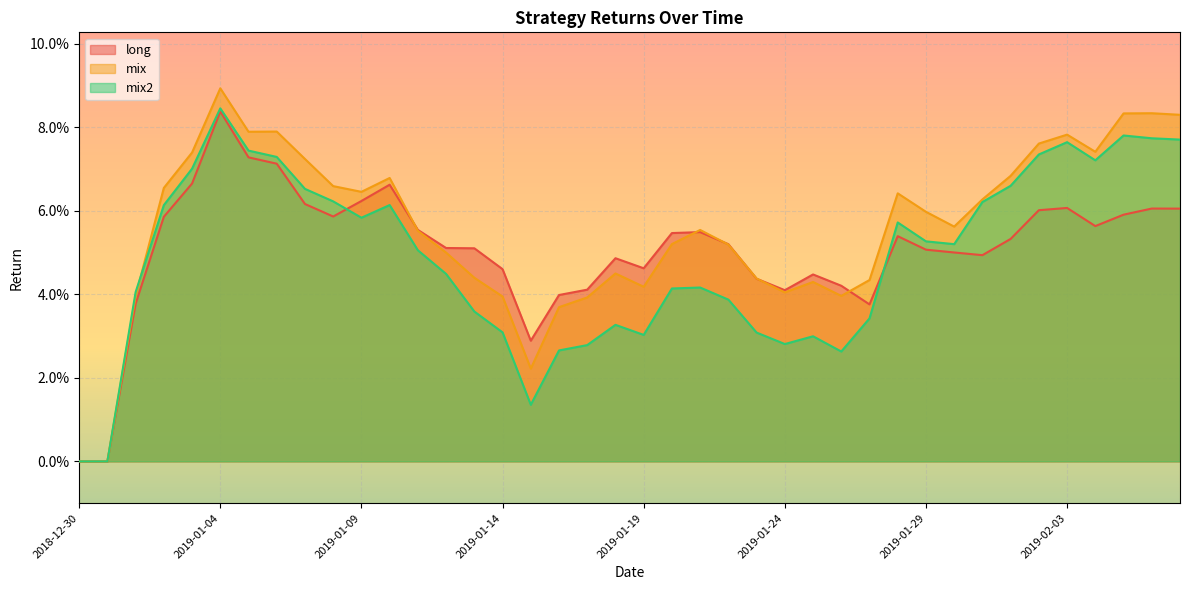

Reading left to right, extract all data points from this chart.

long: 0.0	0.0	0.0	0.1	0.1	0.1	0.1	0.1	0.1	0.1	0.1	0.1	0.1	0.1	0.1	0.0	0.0	0.0	0.0	0.0	0.0	0.1	0.1	0.1	0.0	0.0	0.0	0.0	0.0	0.1	0.1	0.1	0.0	0.1	0.1	0.1	0.1	0.1	0.1	0.1
mix: 0.0	0.0	0.0	0.1	0.1	0.1	0.1	0.1	0.1	0.1	0.1	0.1	0.1	0.0	0.0	0.0	0.0	0.0	0.0	0.0	0.0	0.1	0.1	0.1	0.0	0.0	0.0	0.0	0.0	0.1	0.1	0.1	0.1	0.1	0.1	0.1	0.1	0.1	0.1	0.1
mix2: 0.0	0.0	0.0	0.1	0.1	0.1	0.1	0.1	0.1	0.1	0.1	0.1	0.1	0.0	0.0	0.0	0.0	0.0	0.0	0.0	0.0	0.0	0.0	0.0	0.0	0.0	0.0	0.0	0.0	0.1	0.1	0.1	0.1	0.1	0.1	0.1	0.1	0.1	0.1	0.1